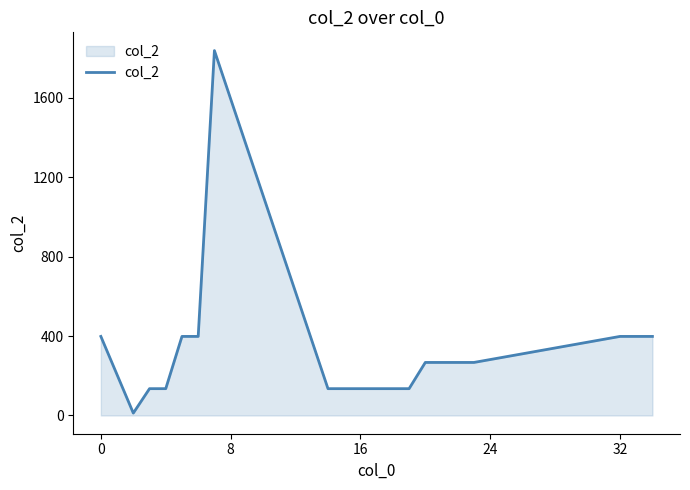

Reading left to right, extract all data points from this chart.

398	12	135	135	398	398	1837	135	135	135	135	135	135	267	267	267	267	398	398	398